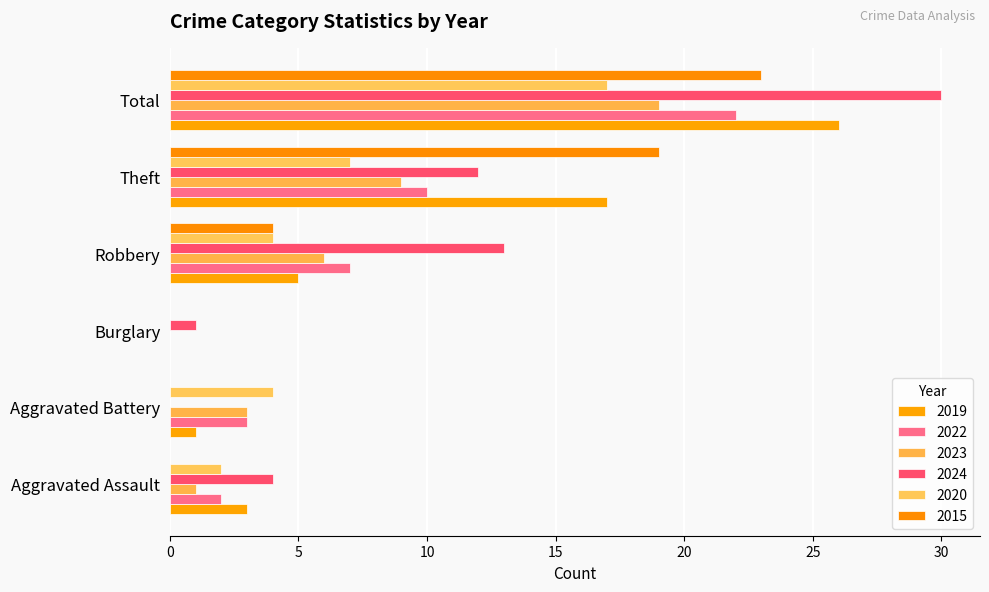

What are all the series names shown in the legend?

2019, 2022, 2023, 2024, 2020, 2015